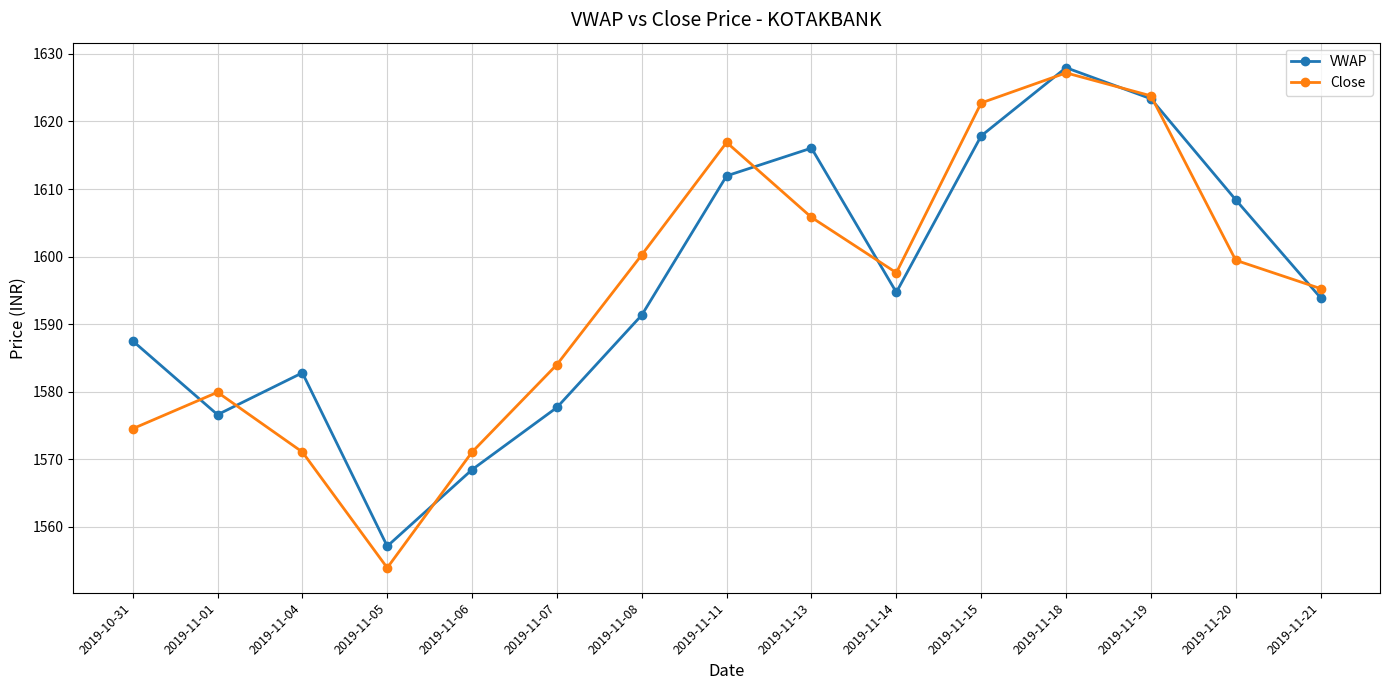

Which series has the widest spread of values?

Close